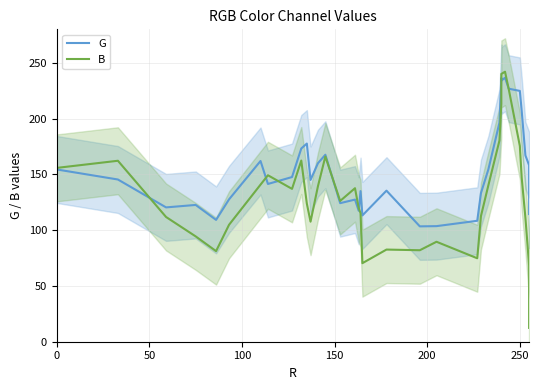

What is the difference between the second highest and second lowest values in the G series?

132.8